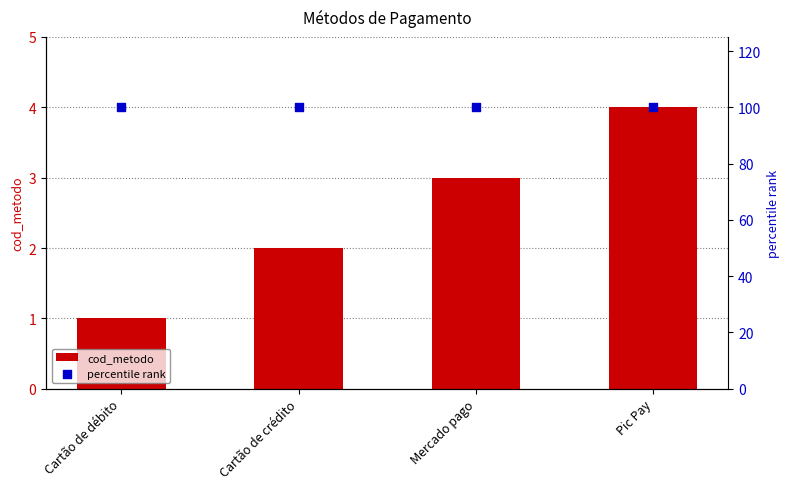

At which category is the sum across all series the highest?

Pic Pay